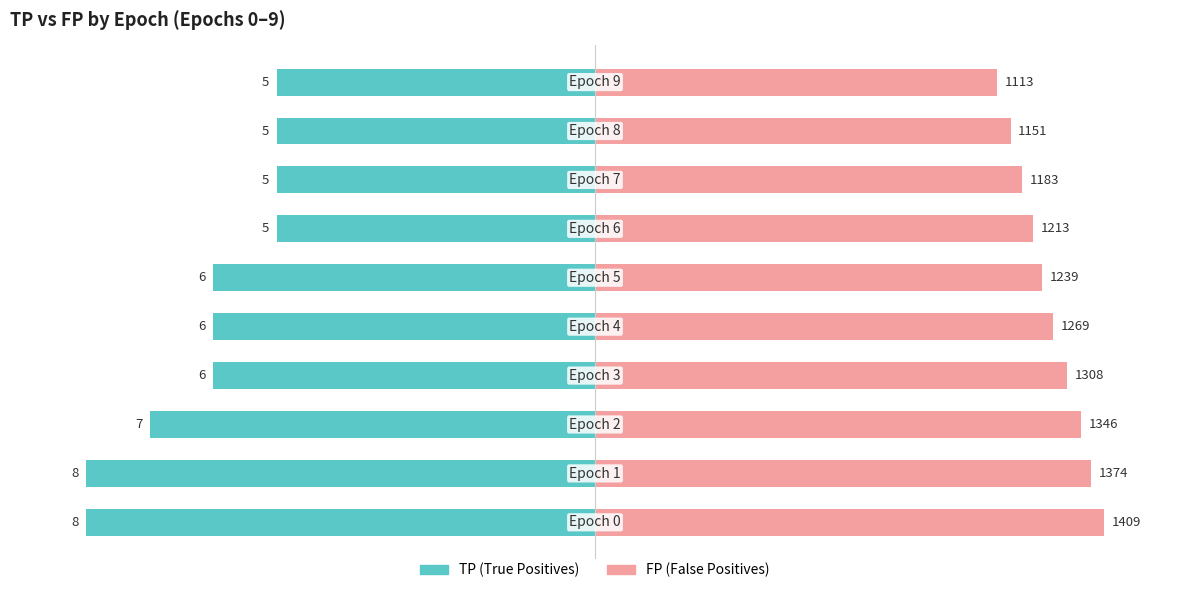

How many distinct data groups are displayed?

2